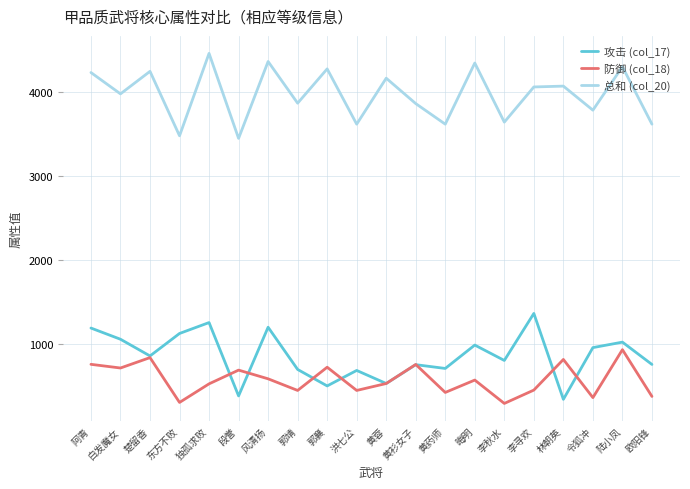

What position from the right is 晦明?

7